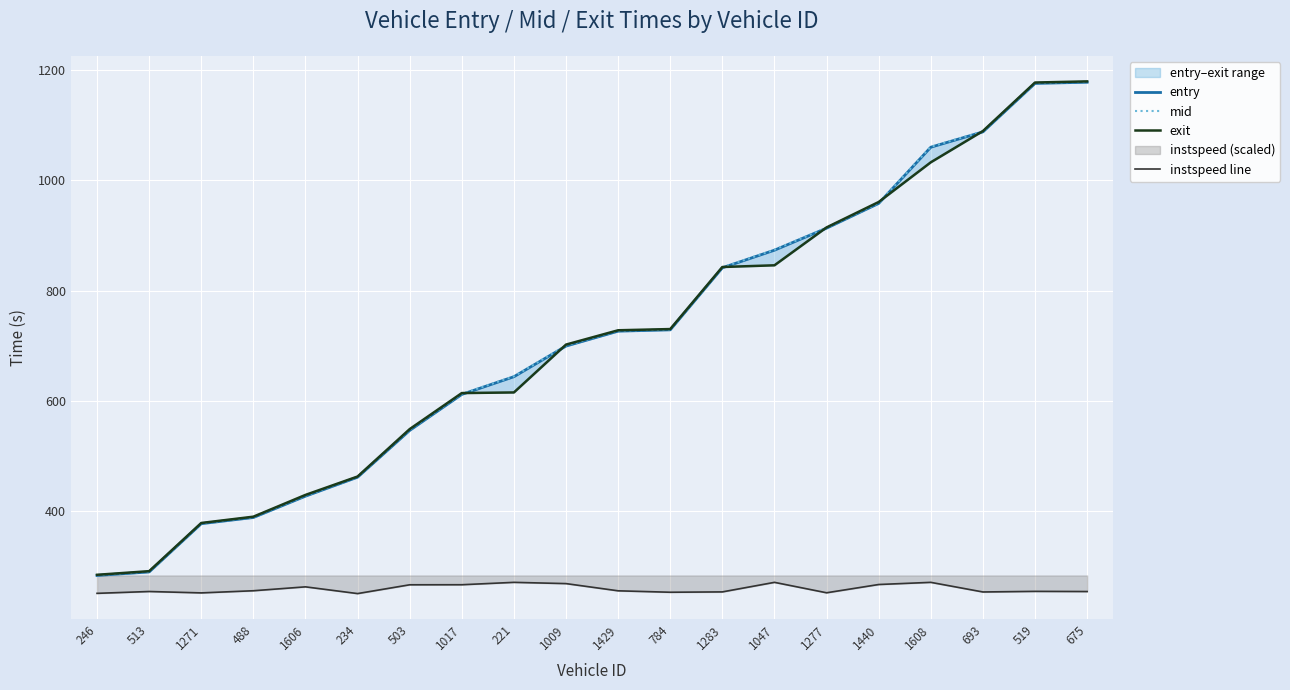

Is the value of instspeed line at 519 greater than the value of mid at 1009?

No